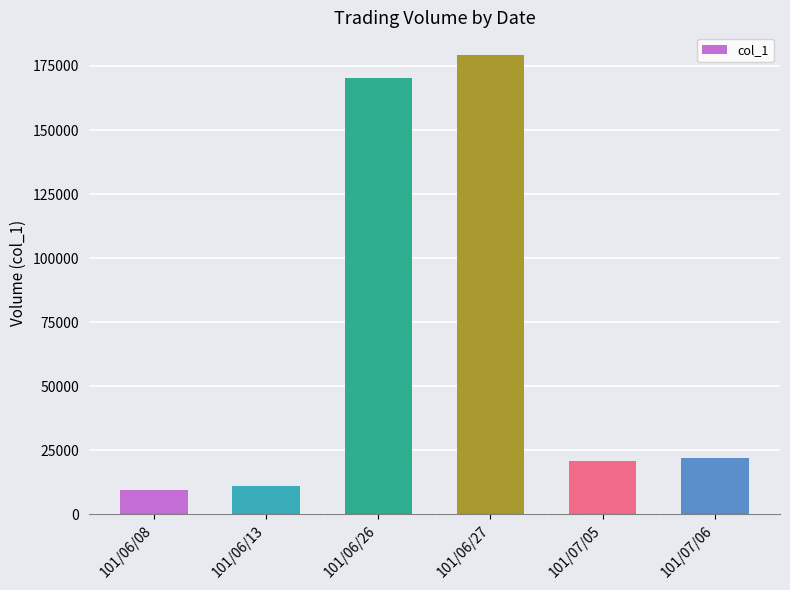

What is the approximate value at 101/06/08, to the nearest 10?

9300